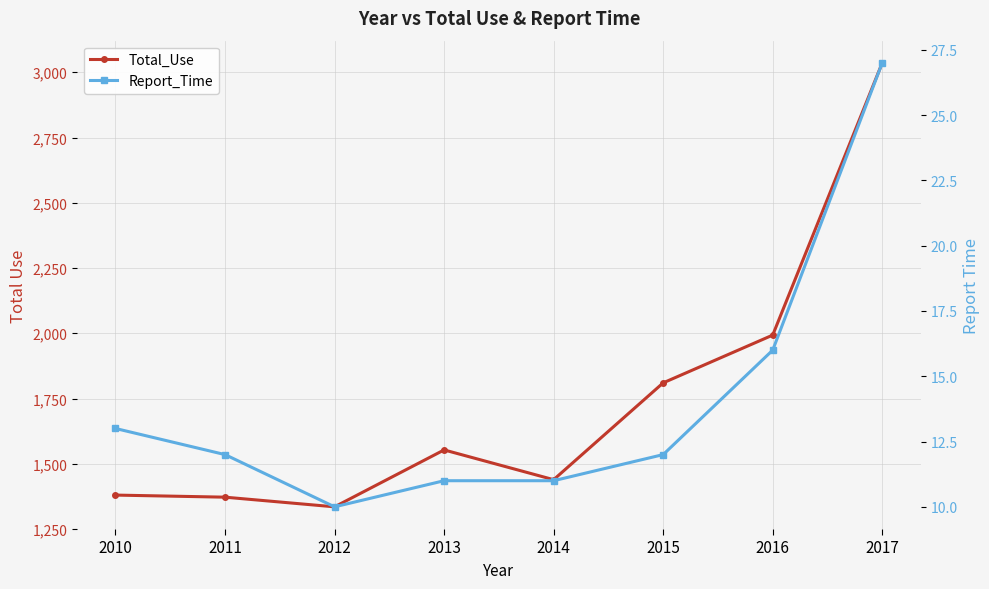

At which category is the sum across all series the highest?

2017